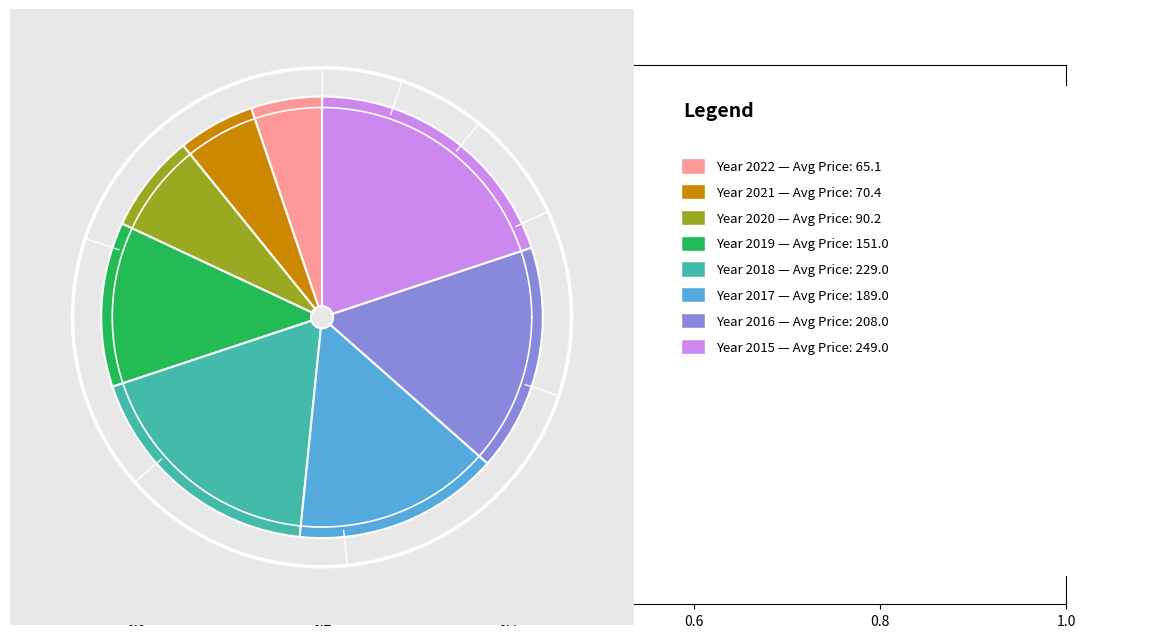

Is the sum of 2017 and 2019 greater than half?

No